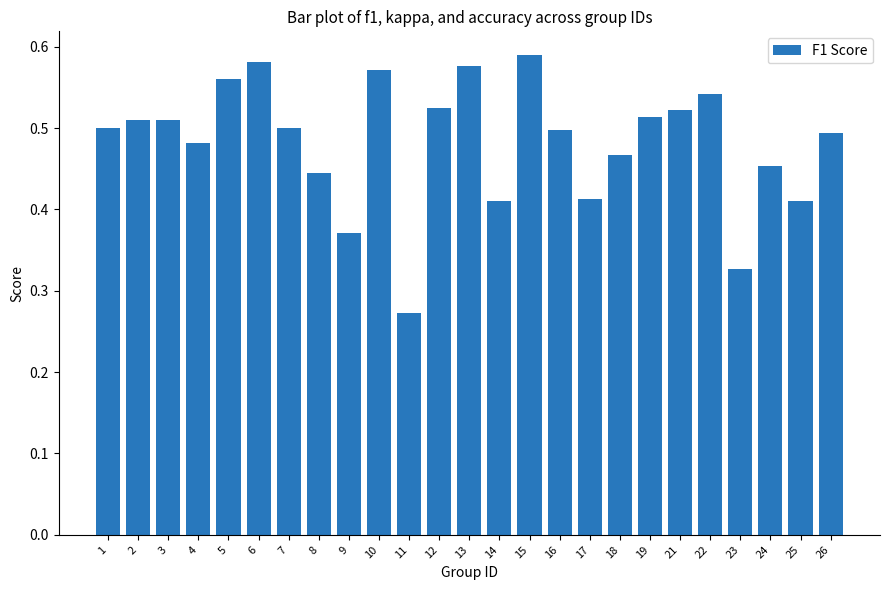

What is the sum of the values at 19 and 3?

1.0